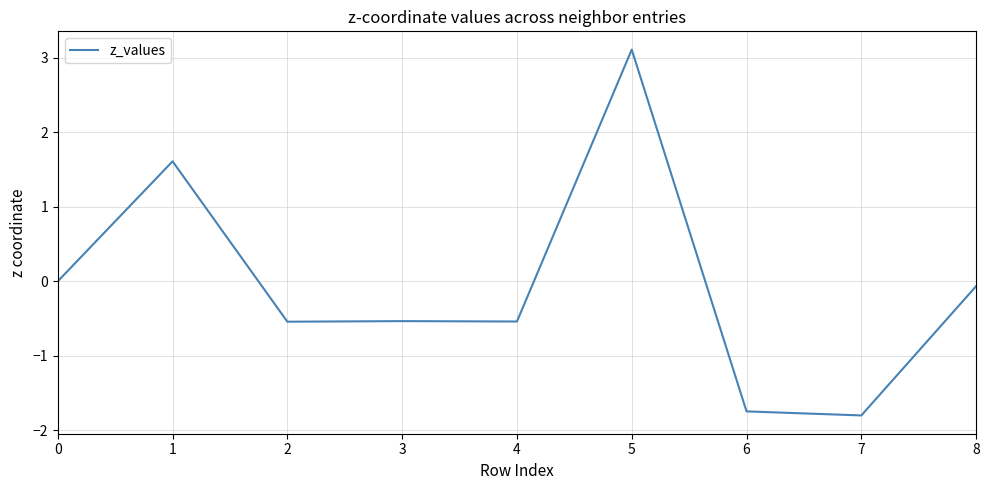

True or false: the data shows 0.0 at 0.

True